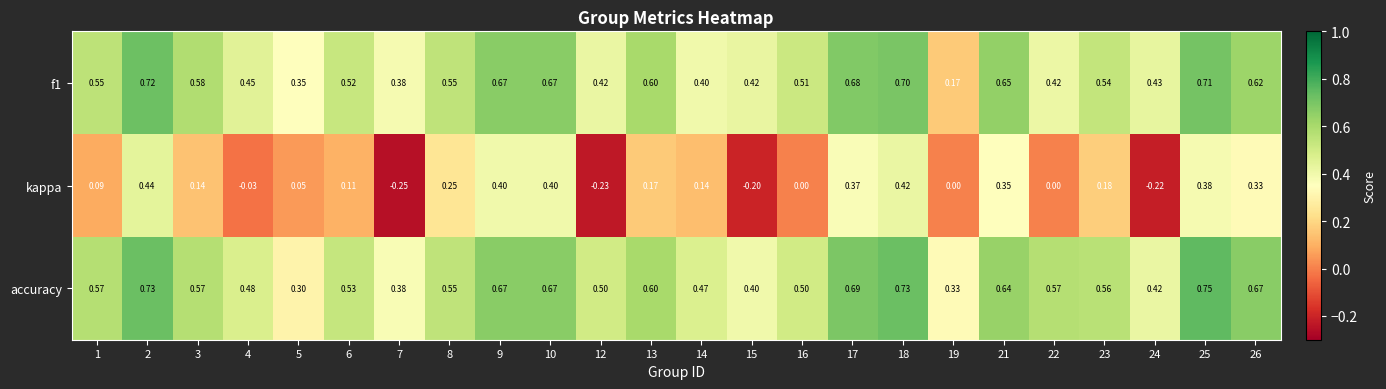

Is the value of f1 at 17 greater than the value of accuracy at 25?

No